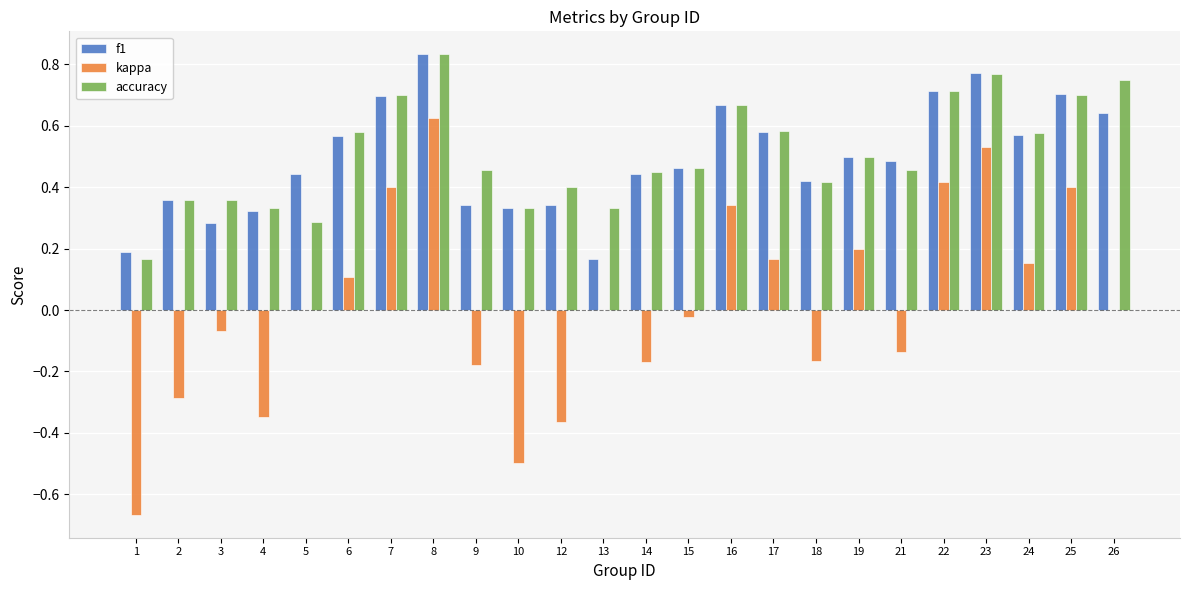

The f1 series shows 1.2 at 23. True or false?

False